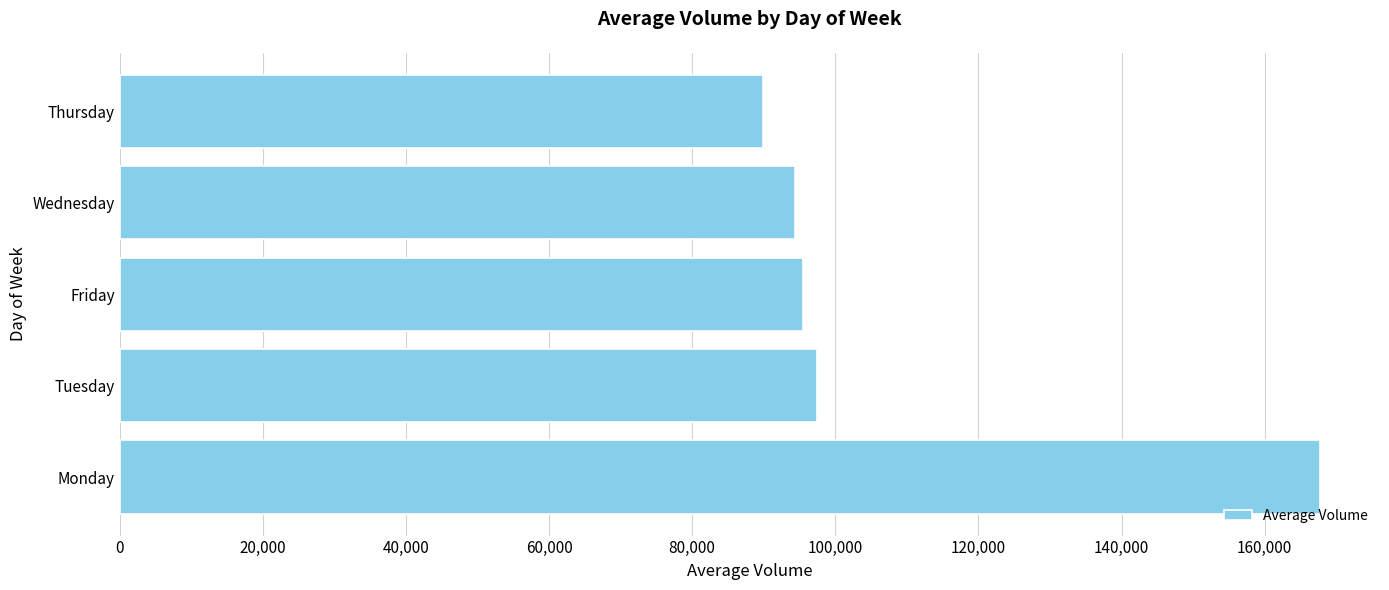

Is it true that the value at Wednesday is 94306?

True